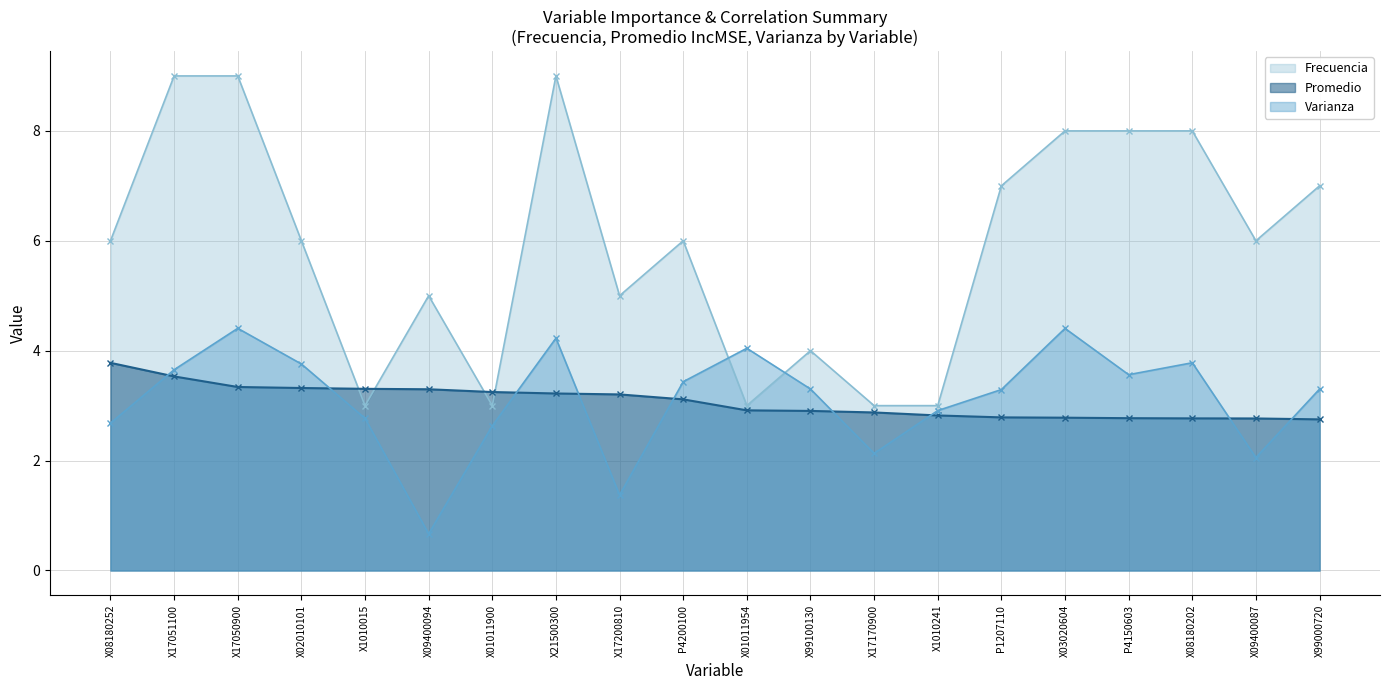

At which category does the chart reach its peak across all series?

X17051100